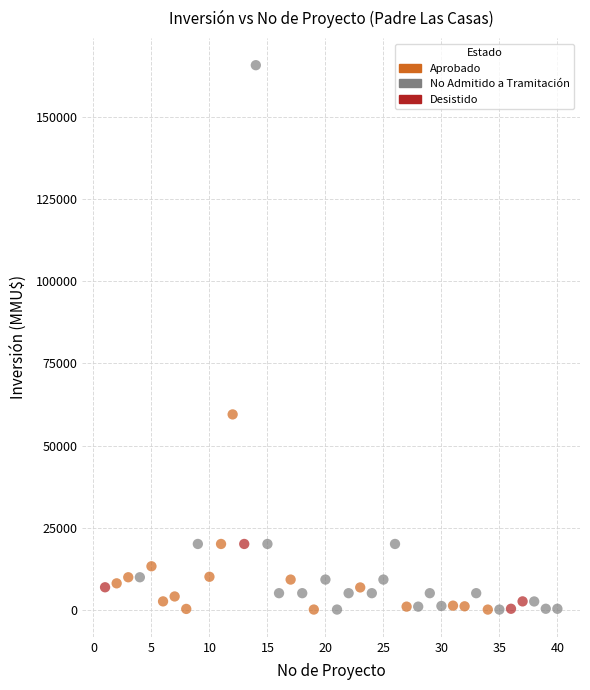

Which series has the largest Y range (max minus min)?

No Admitido a Tramitación